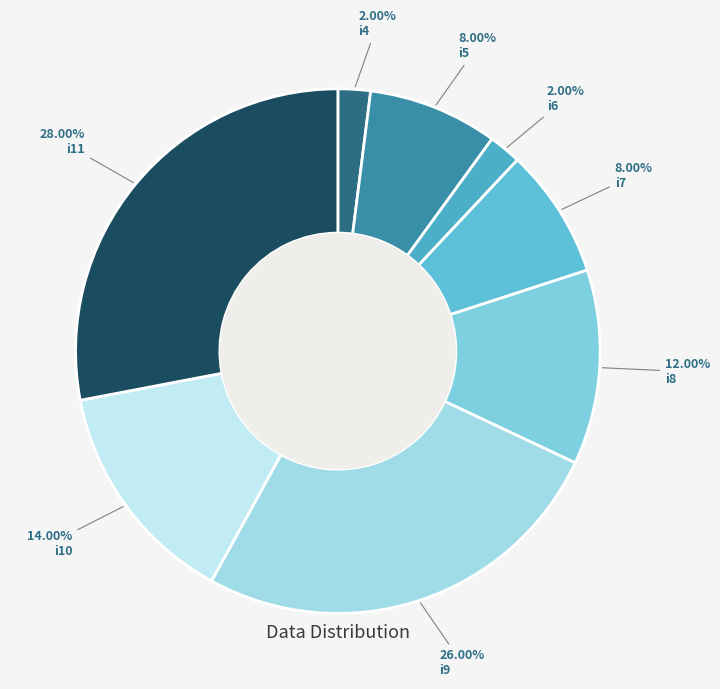

Does i7 represent more than half of the total?

No